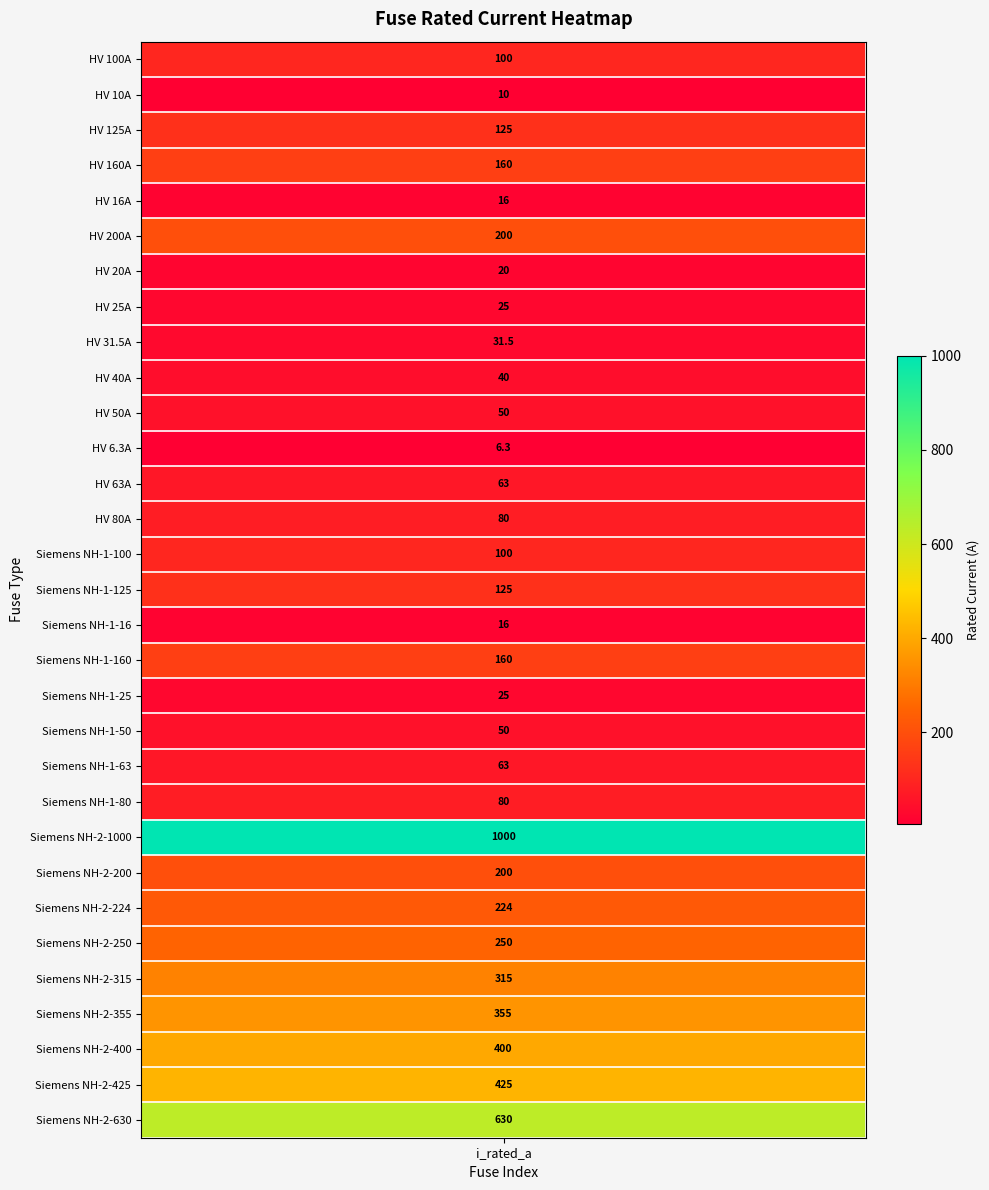

What is the change in value from HV 10A to Siemens NH-1-80?

+70.0